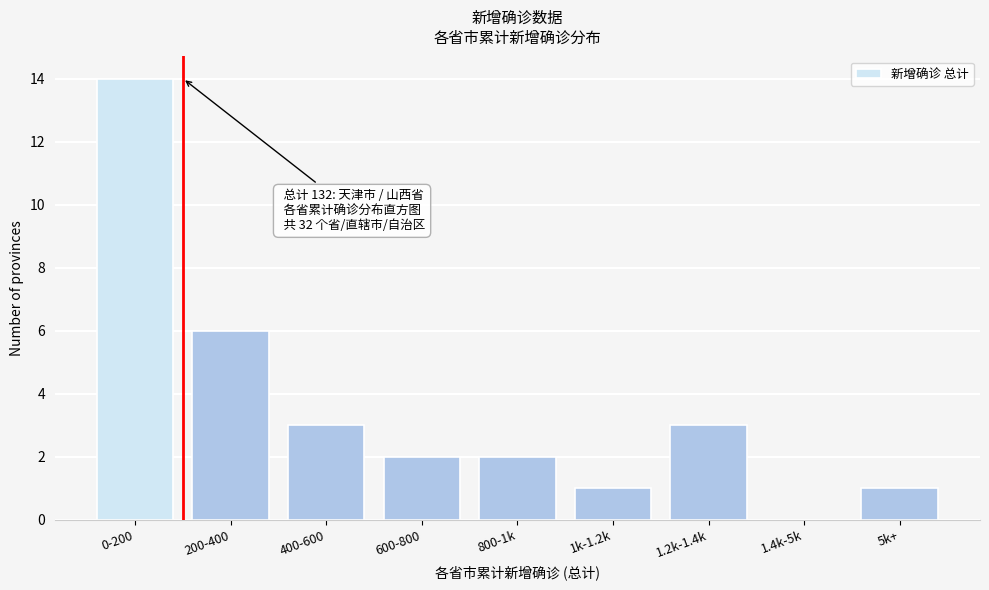

Reading left to right, extract all data points from this chart.

0-200=14	200-400=6	400-600=3	600-800=2	800-1k=2	1k-1.2k=1	1.2k-1.4k=3	1.4k-5k=0	5k+=1